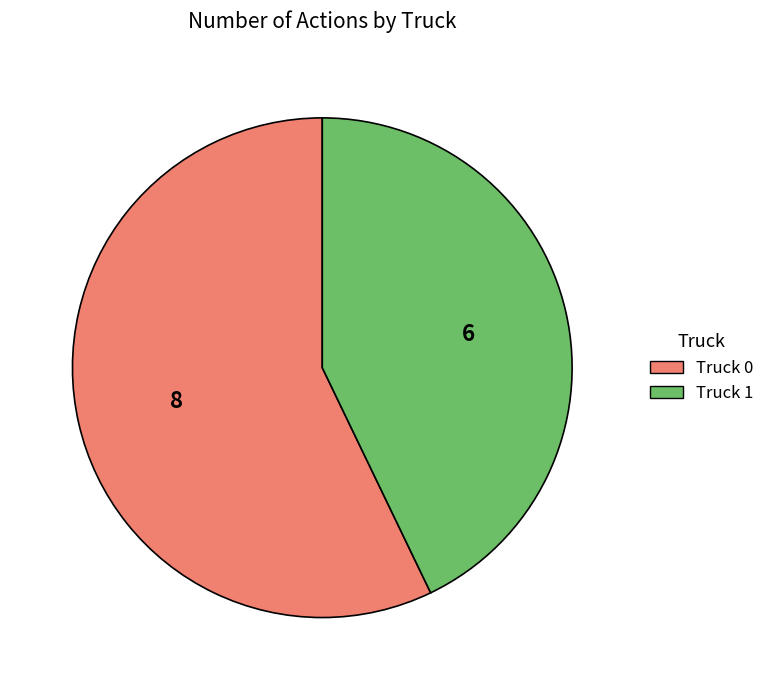

Rank the categories by value from lowest to highest.

Truck 1, Truck 0